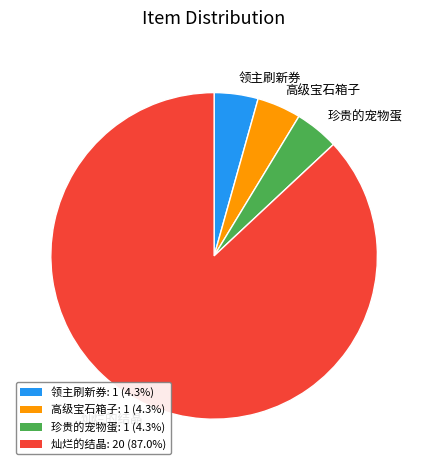

True or false: 灿烂的结晶 accounts for 99% of the total.

False